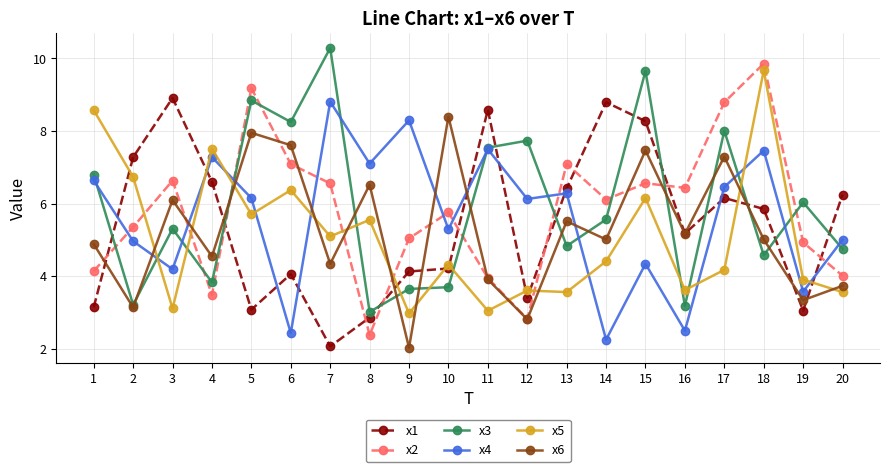

Where is x3 nearest to the value 6?

19